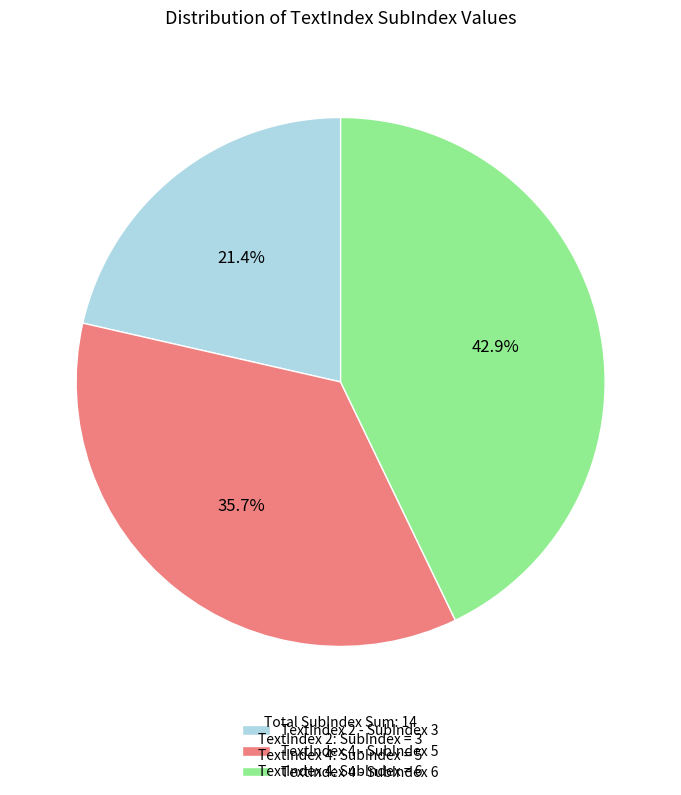

Which category has the biggest portion of the pie?

TextIndex 4 - SubIndex 6